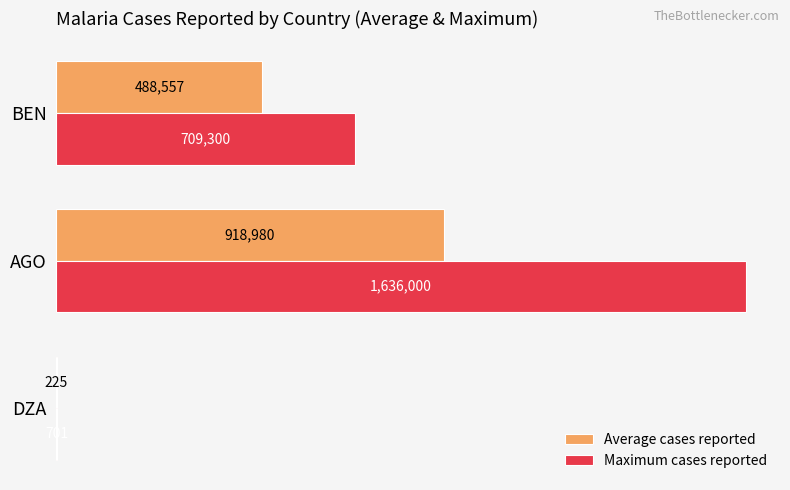

How many data points in Maximum cases reported are above 709300?

1